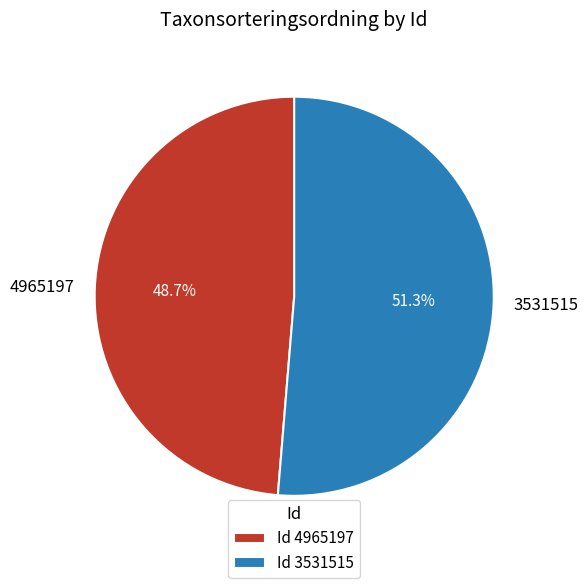

The 3531515 slice represents 39% of the pie. True or false?

False